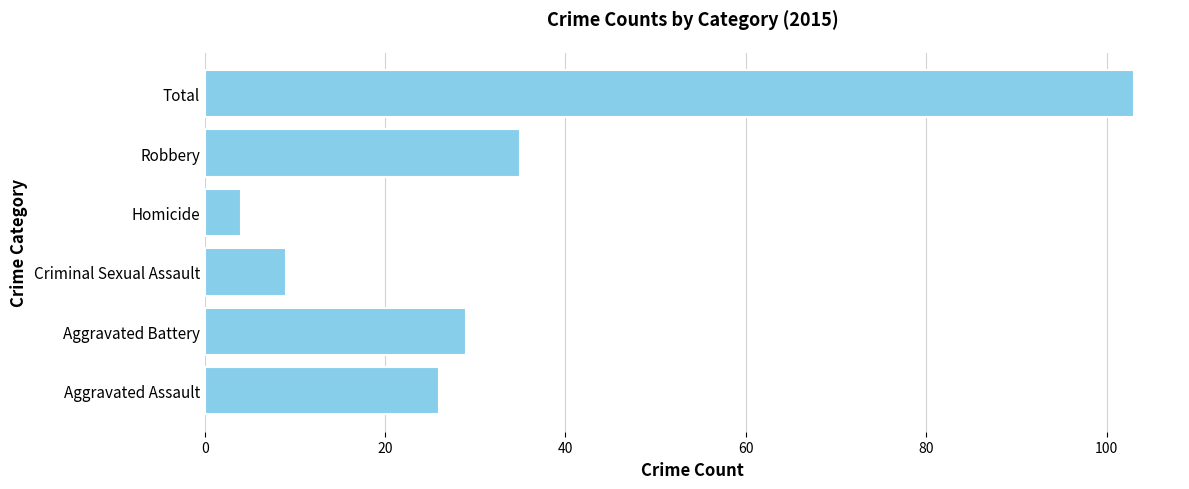

What is the difference between the second highest and second lowest values?

26